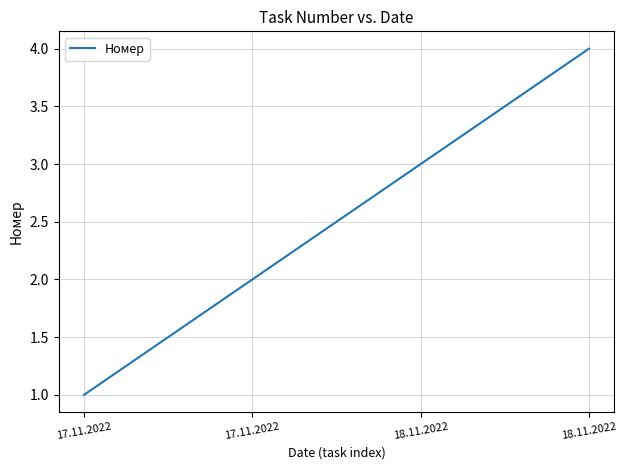

Does the chart display data point markers on the line(s)?

No